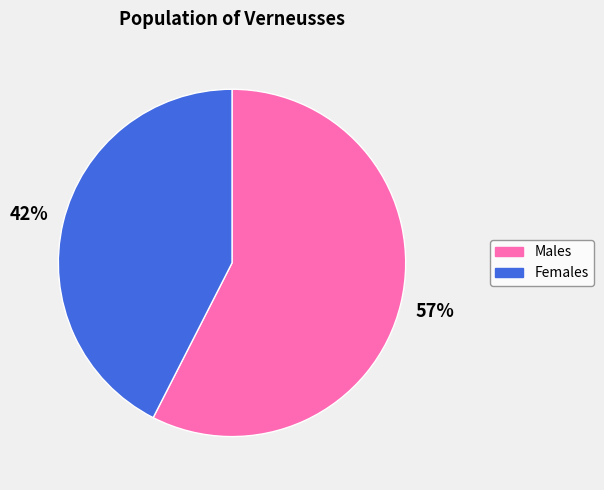

To the nearest percent, what is the average slice percentage?

50%